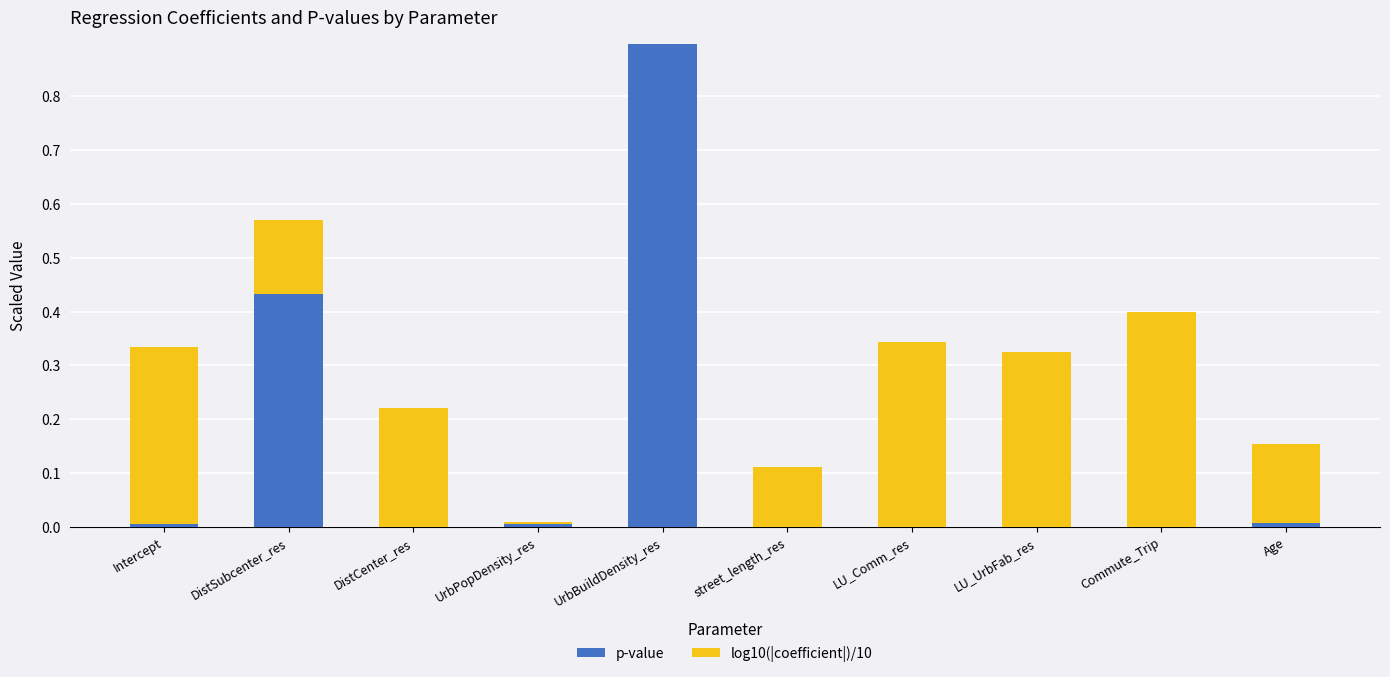

The value of p-value at DistCenter_res is 0.0. True or false?

True